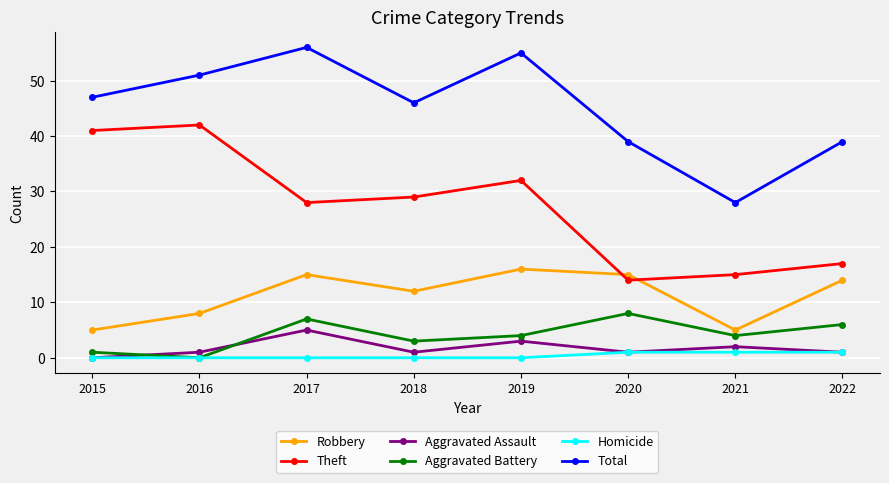

At which category does Aggravated Battery reach its first local valley?

2016